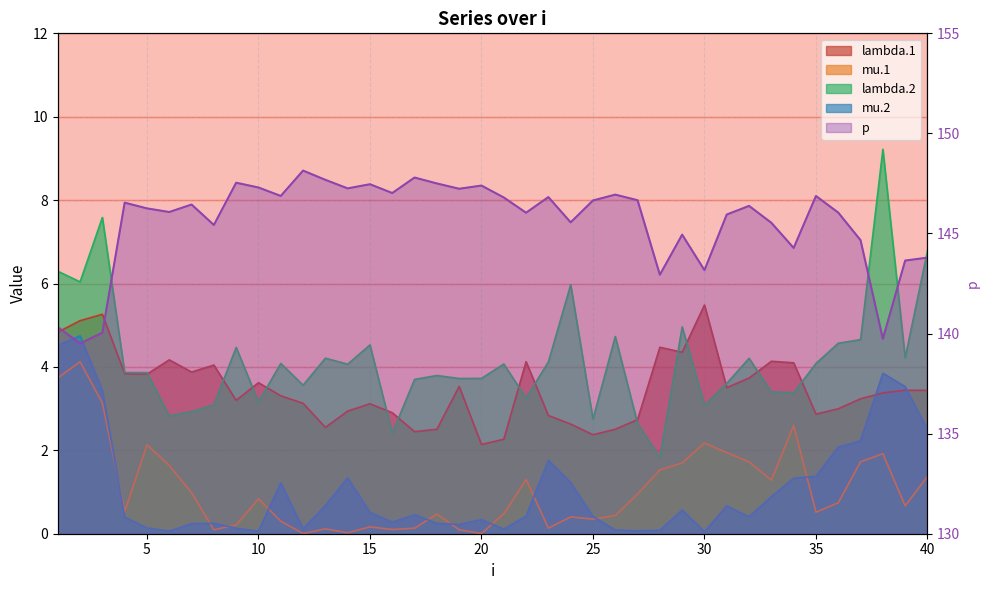

Which series has the largest range (max minus min)?

p